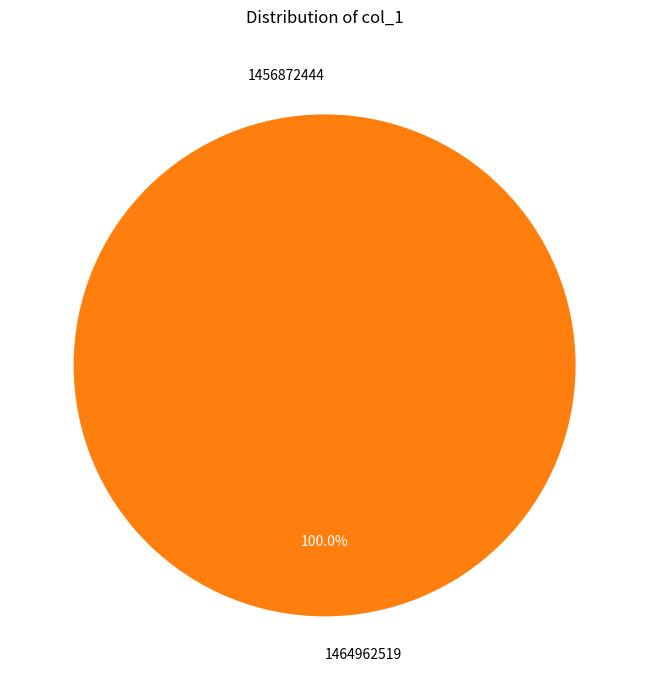

Does any single category account for the majority?

Yes